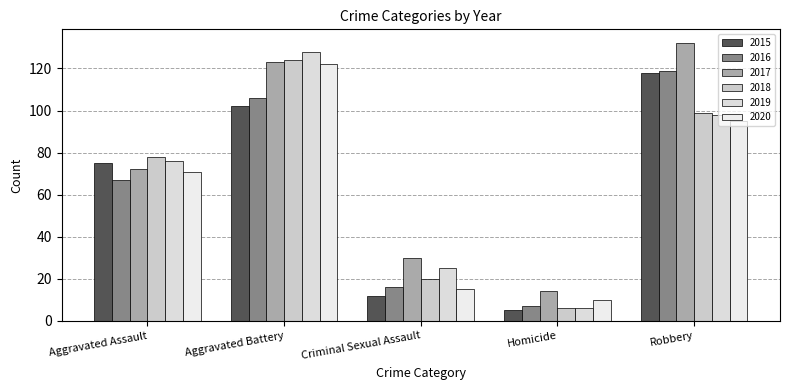

What is the sum of the 2019 values at Aggravated Assault and Criminal Sexual Assault?

101